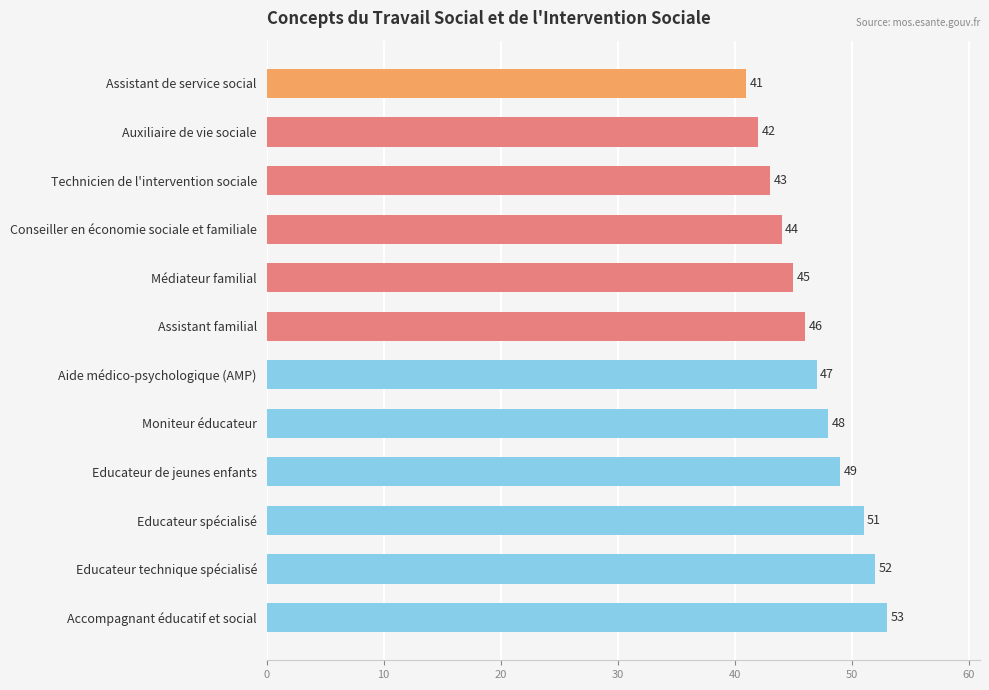

How many values are below 47?

6